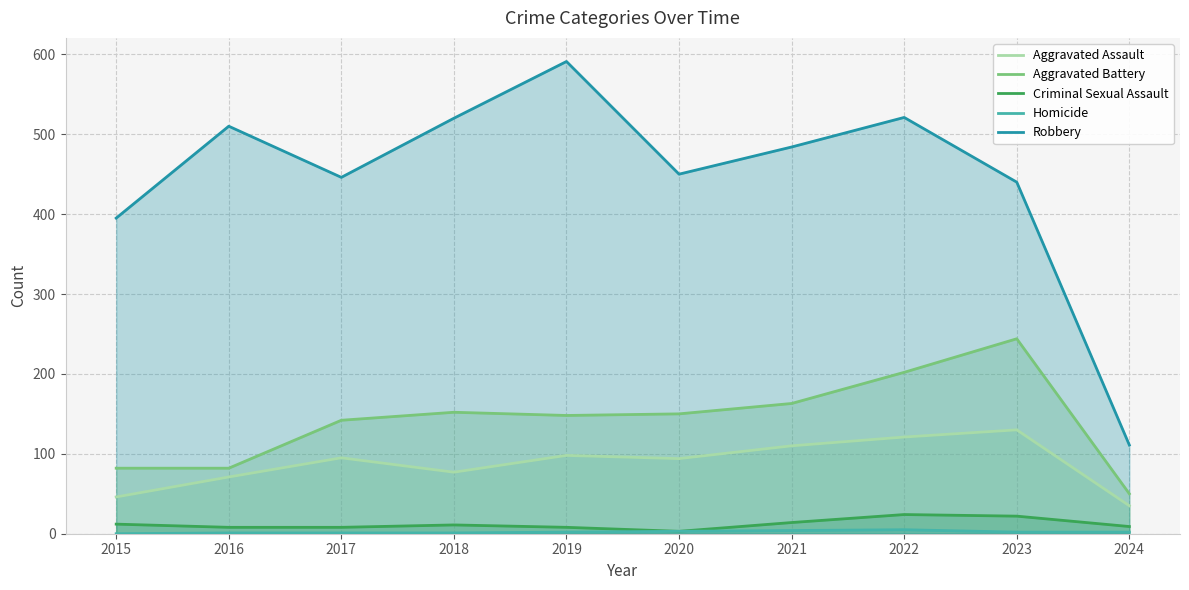

Reading left to right, transcribe all the data shown in this chart.

Aggravated Assault: 2015=46	2016=71	2017=95	2018=77	2019=98	2020=94	2021=110	2022=121	2023=130	2024=35
Aggravated Battery: 2015=82	2016=82	2017=142	2018=152	2019=148	2020=150	2021=163	2022=202	2023=244	2024=50
Criminal Sexual Assault: 2015=12	2016=8	2017=8	2018=11	2019=8	2020=3	2021=14	2022=24	2023=22	2024=9
Homicide: 2015=0	2016=1	2017=1	2018=1	2019=2	2020=3	2021=4	2022=5	2023=2	2024=2
Robbery: 2015=395	2016=510	2017=446	2018=520	2019=591	2020=450	2021=484	2022=521	2023=440	2024=111